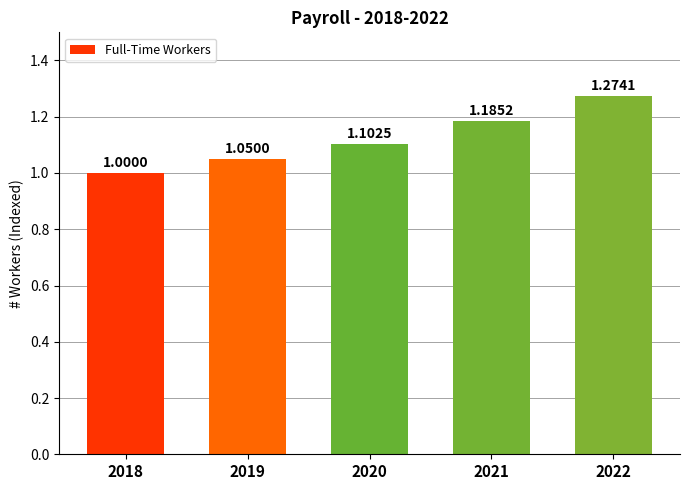

Rank the categories by value from highest to lowest.

2022, 2021, 2020, 2019, 2018